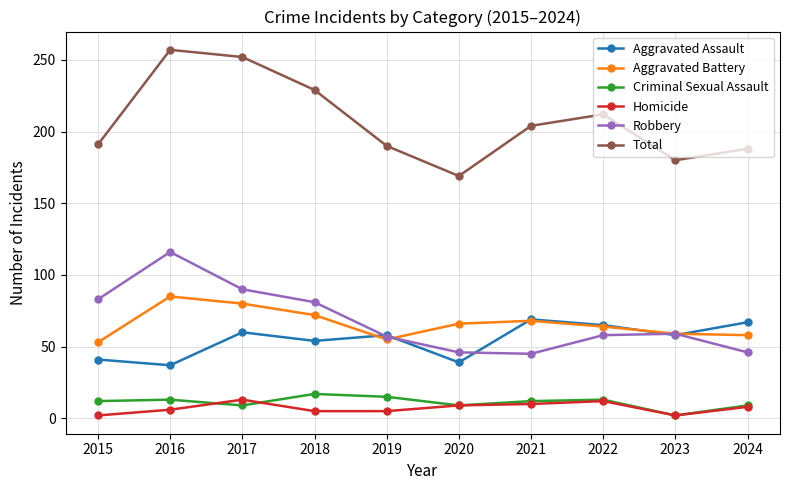

Where is the first local maximum for Total?

2016